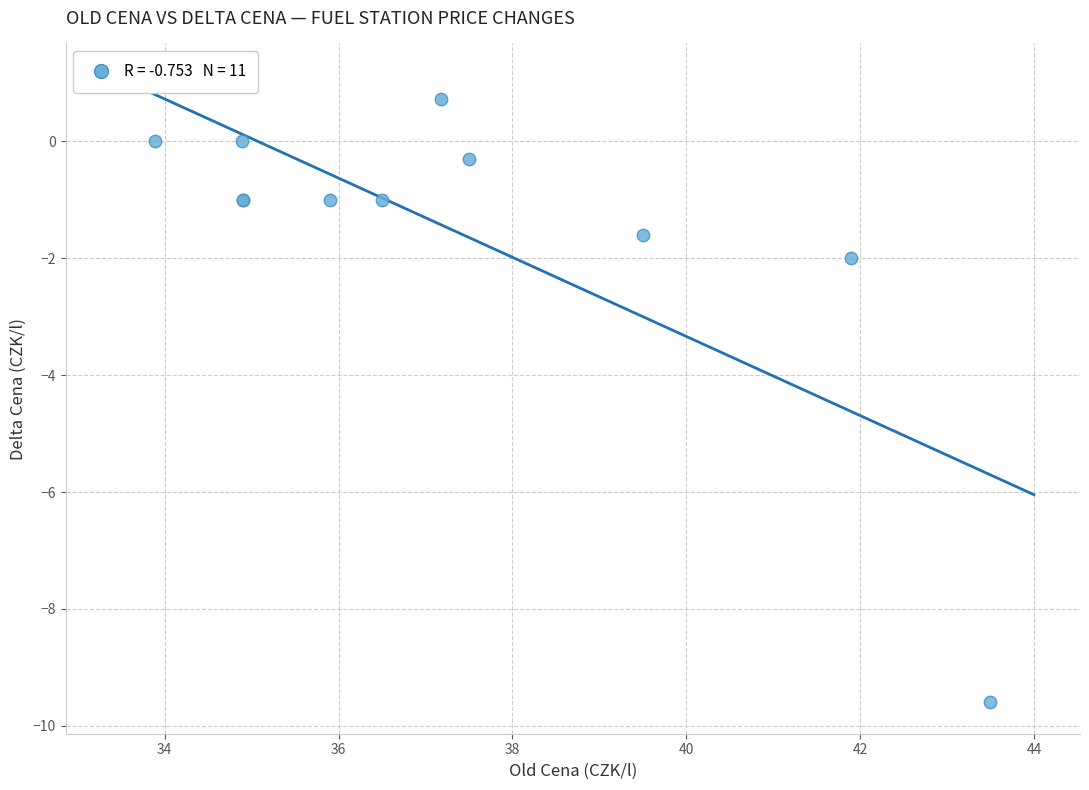

What Y value in the scatter plot is closest to -4?

-2.0